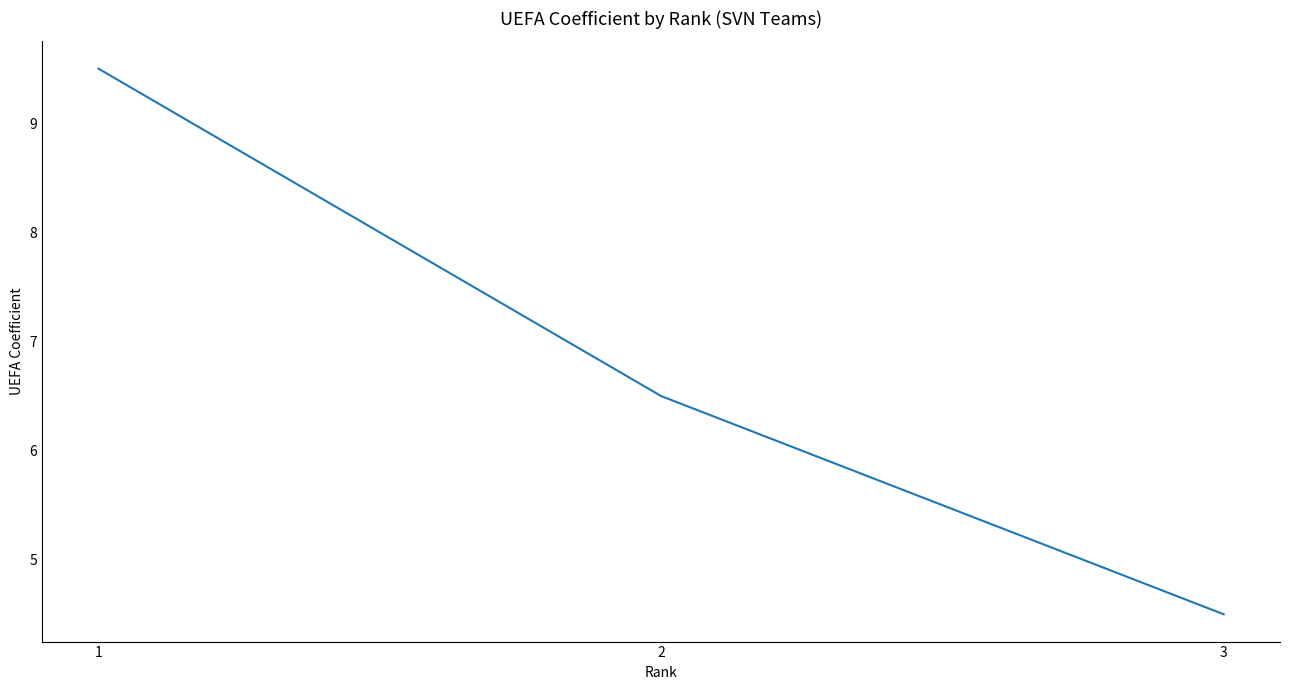

At which label does the data first exceed 6?

1